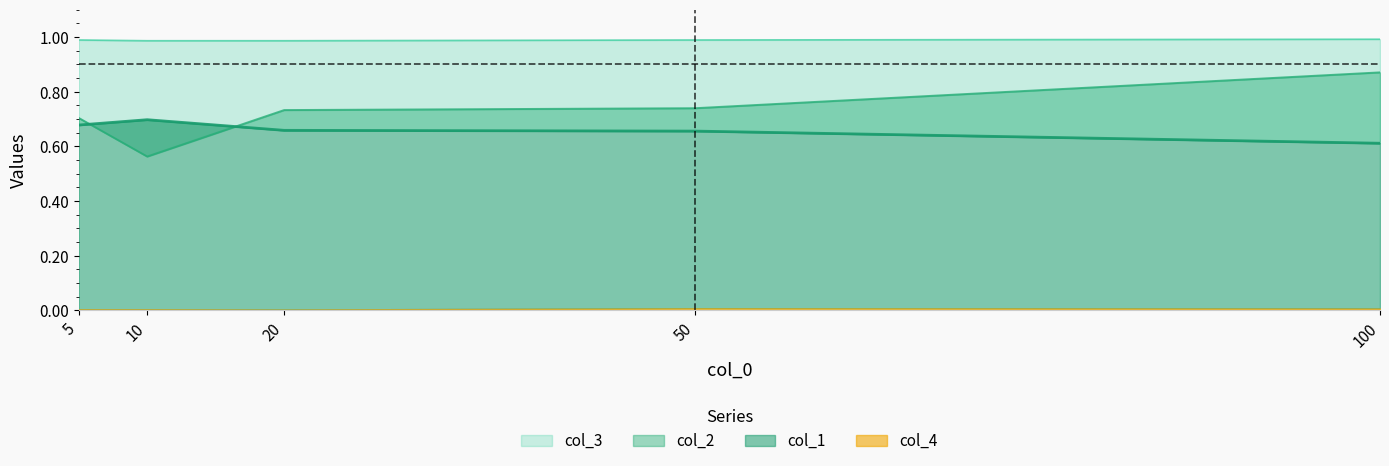

At how many categories does at least one series exceed 0?

5